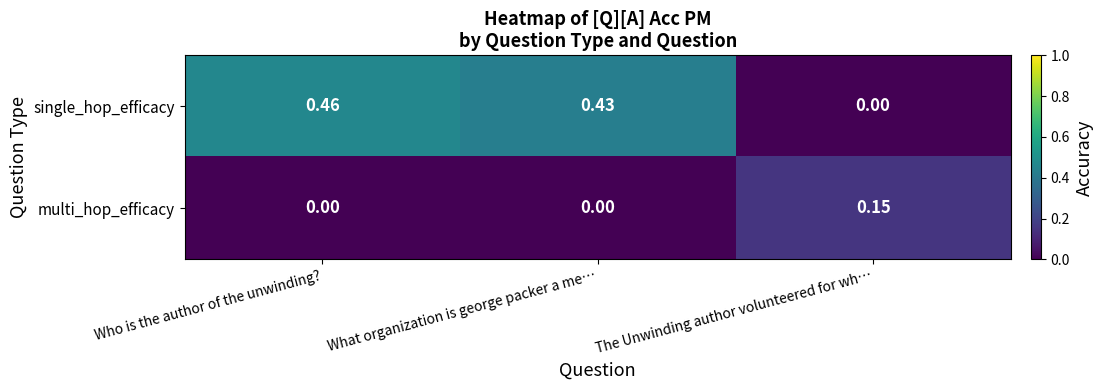

How many categories are shown in the chart?

3